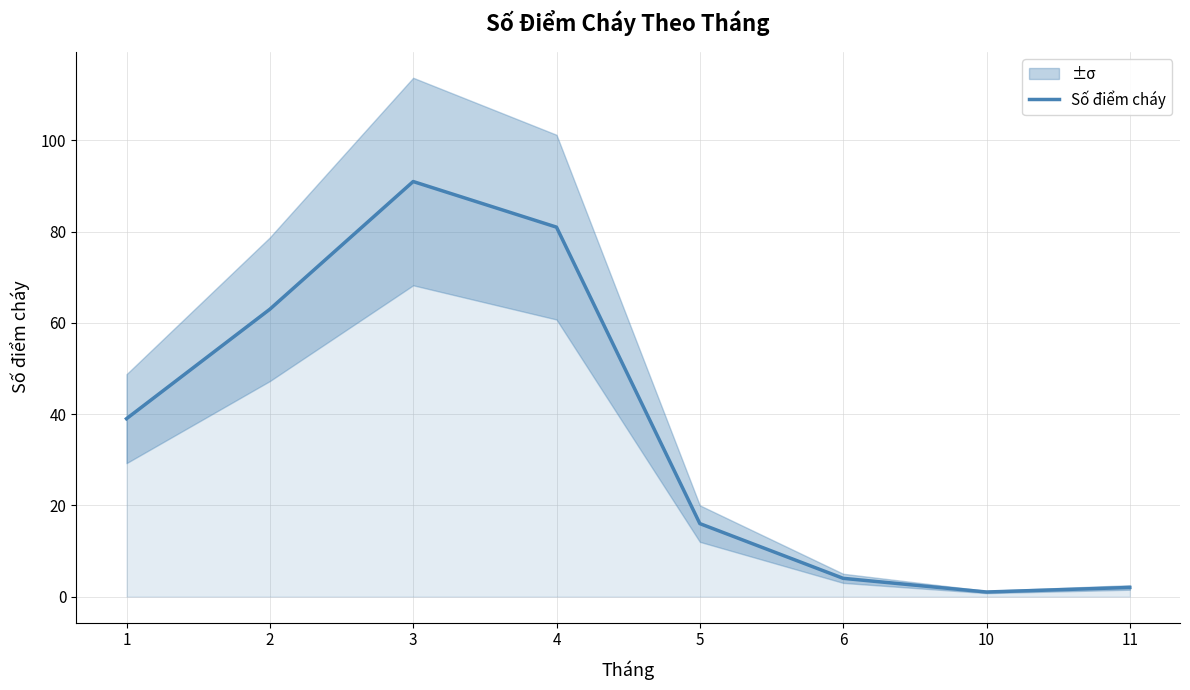

At which category does the data reach its first local valley?

10